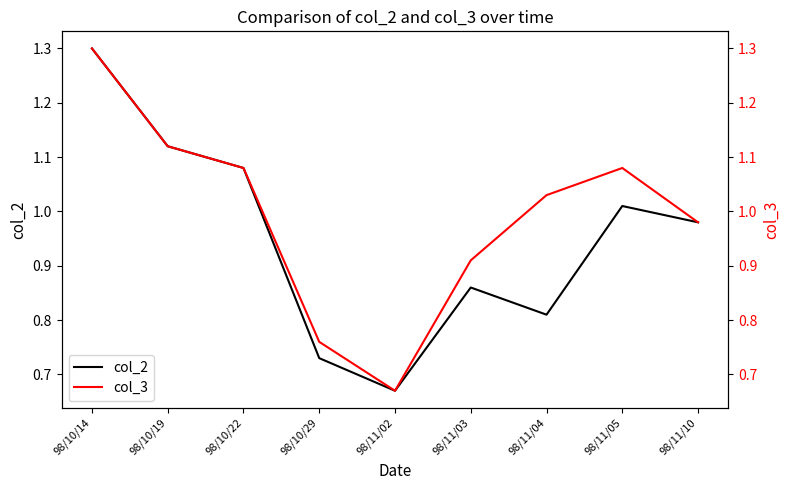

True or false: col_2 and col_3 cross at least once.

False